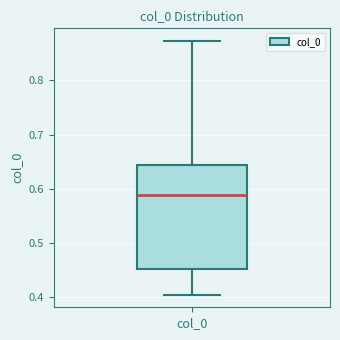

Transcribe this box plot: give where the median line is, the range the box spans, and where the two whiskers end, as read against the y-axis. The values are not printed on the chart, so give them approximately, as read against the axis.

median 0.59, box 0.45 to 0.64, whiskers 0.40 to 0.87